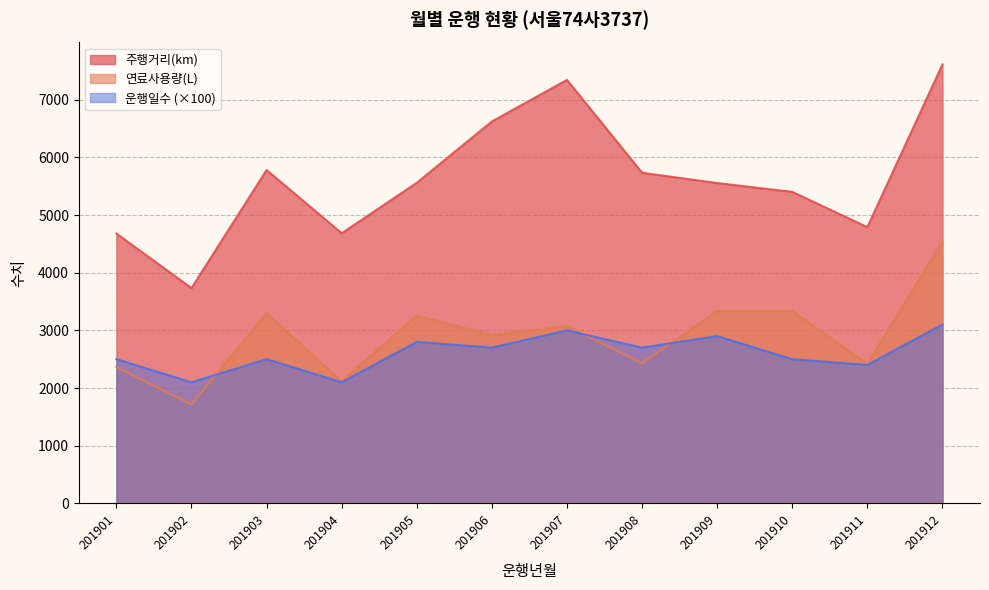

Does the chart display data point markers on the line(s)?

No